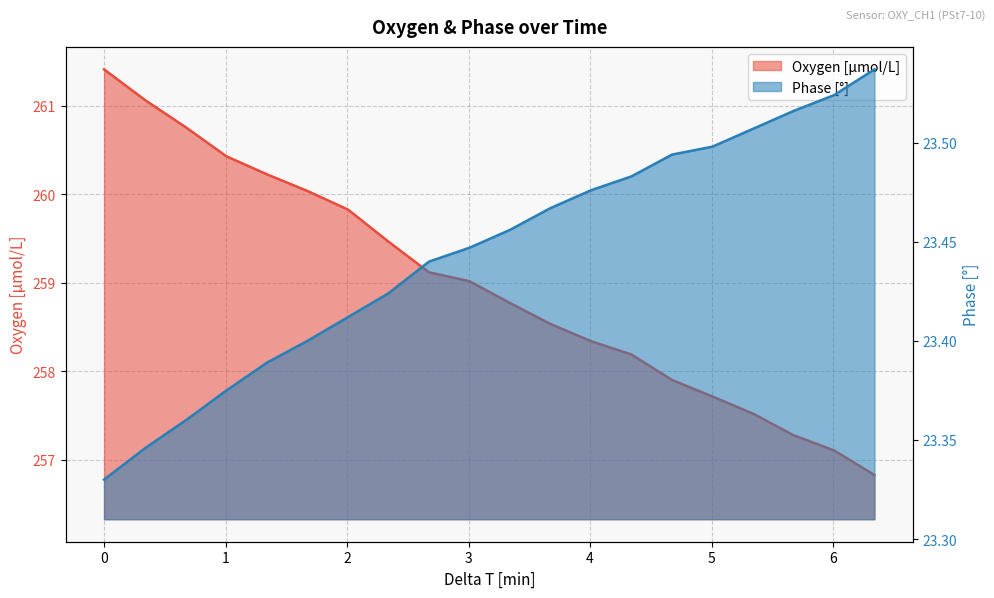

List the labels in order of Oxygen [μmol/L] value, smallest first.

6.34091243, 6.00788681833333, 5.67434856833333, 5.34084687333333, 5.00736396666667, 4.67443273333333, 4.34065464833333, 4.00786873333333, 3.67423896, 3.340534575, 3.00769677833333, 2.67442755166667, 2.34074967666667, 2.00800263166667, 1.674374335, 1.34057902833333, 1.00792820333333, 0.674523795, 0.340861383333333, 0.0